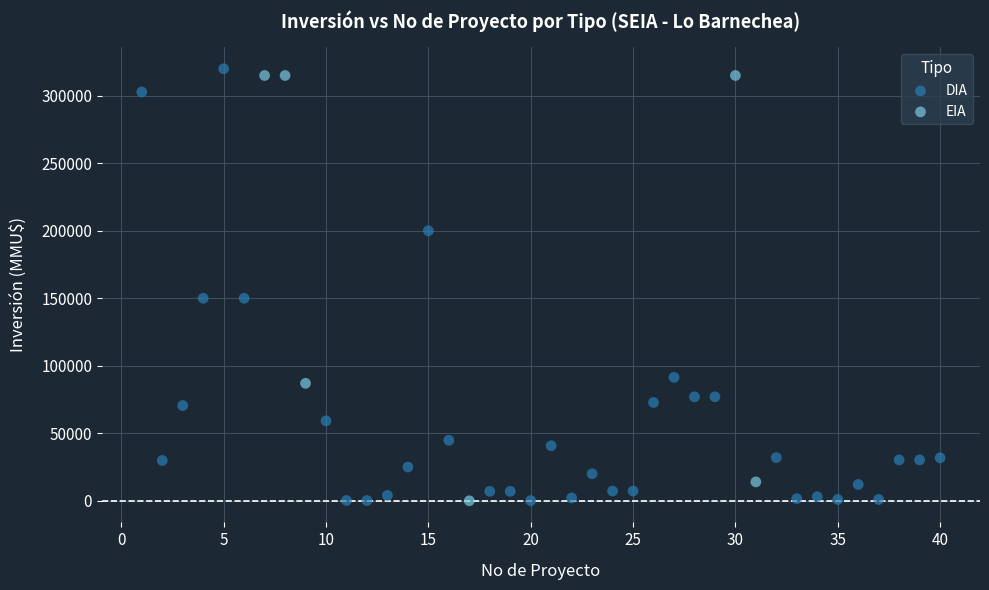

Which series has the largest Y range (max minus min)?

DIA